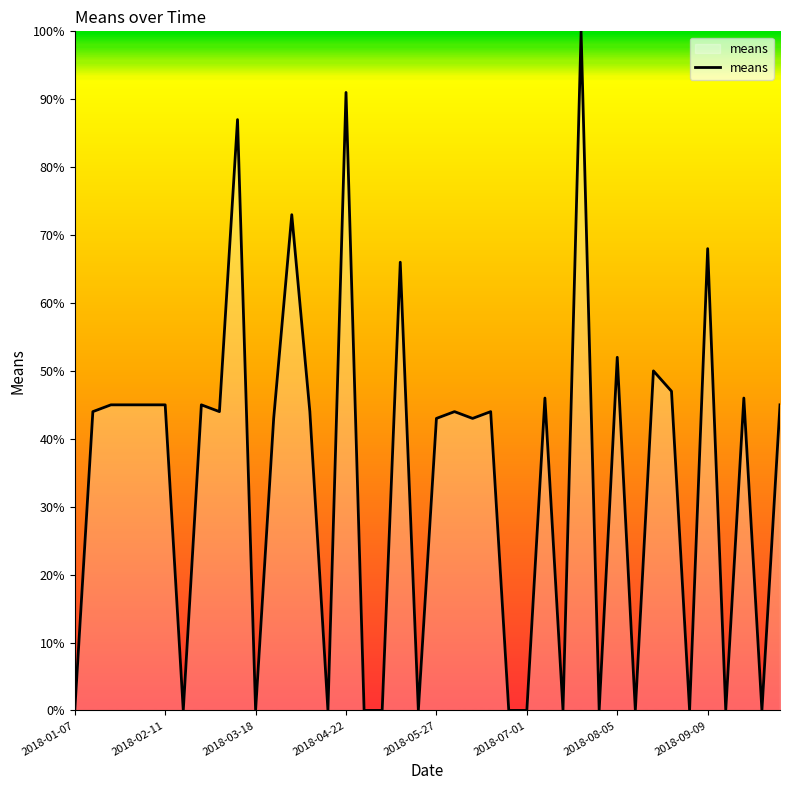

What is the difference between the maximum and minimum values?

100